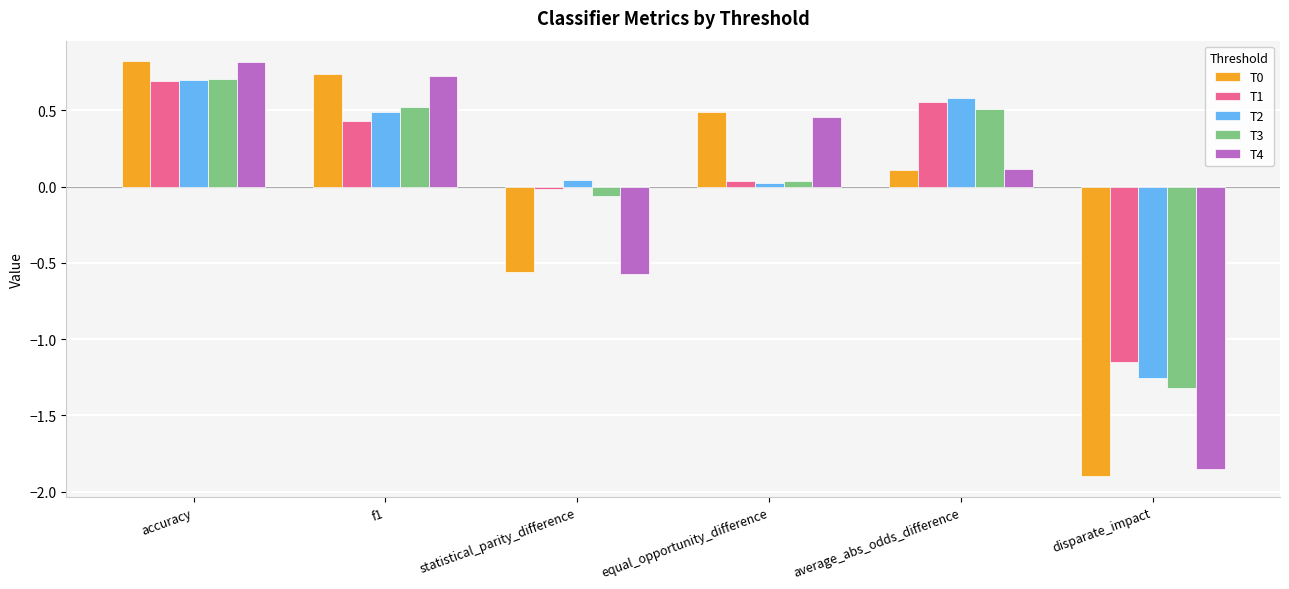

What is the difference between the T1 values at disparate_impact and f1?

1.6